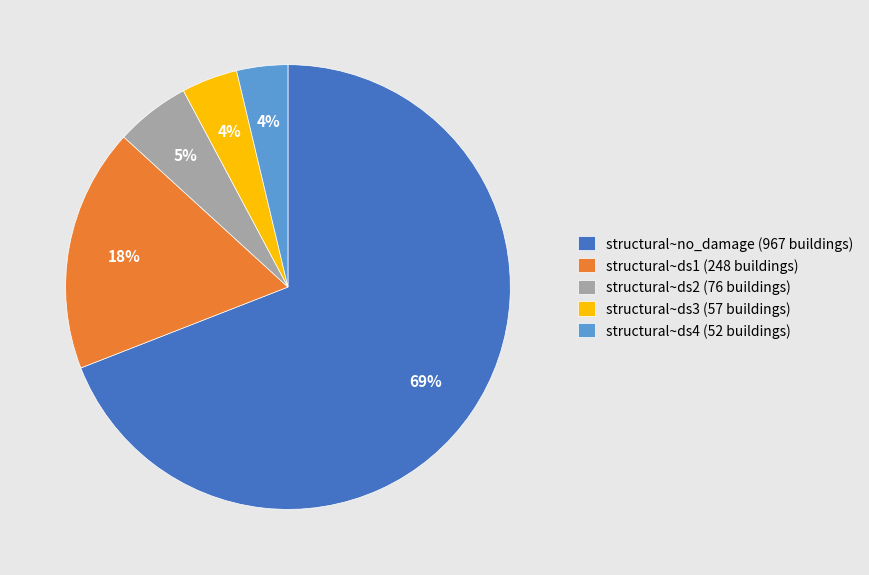

What percentage is the structural~ds1 slice, to the nearest percent?

18%